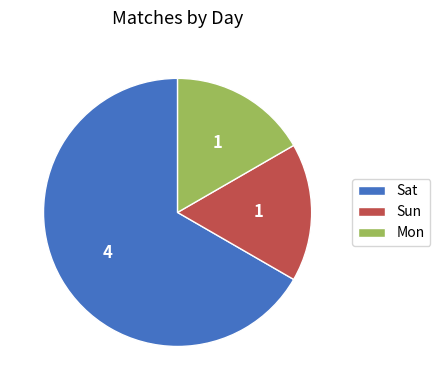

Combined, do Mon and Sun account for over 50%?

No